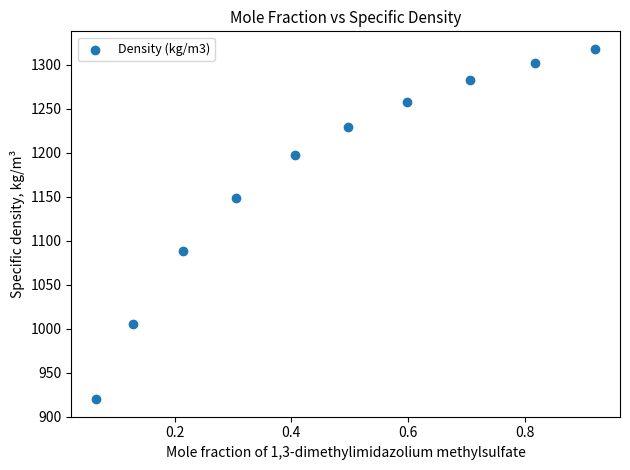

What is the range of X values (max minus min)?

0.9